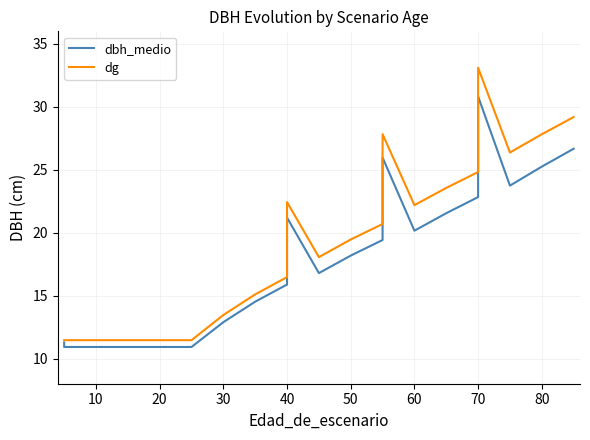

True or false: dbh_medio and dg intersect in this chart.

False